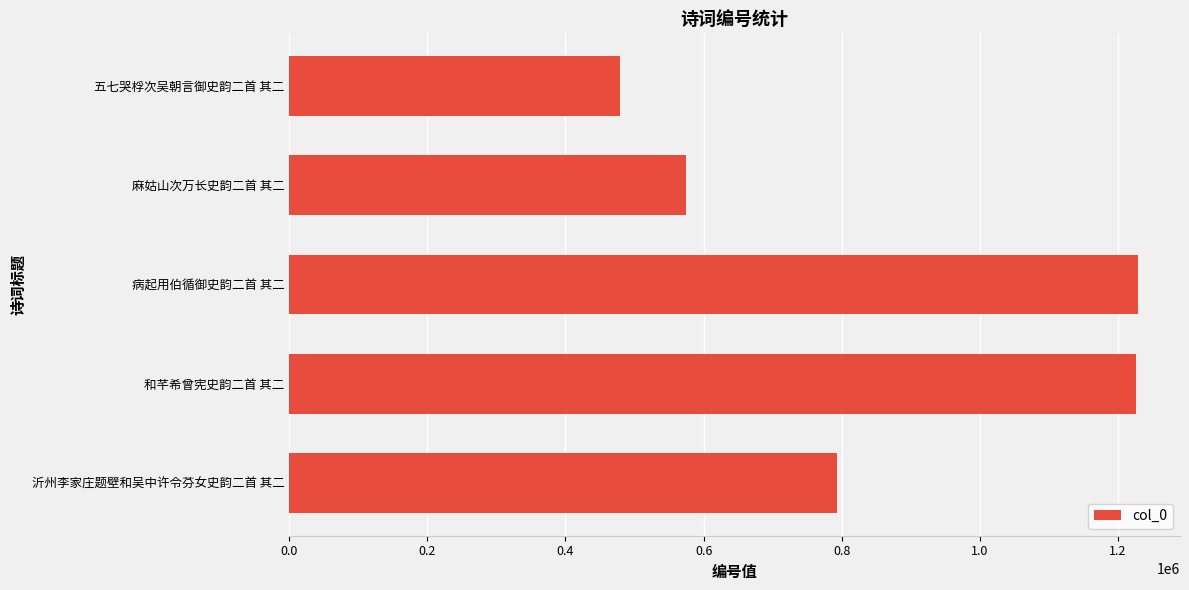

What is the approximate value at 五七哭桴次吴朝言御史韵二首 其二?

479291